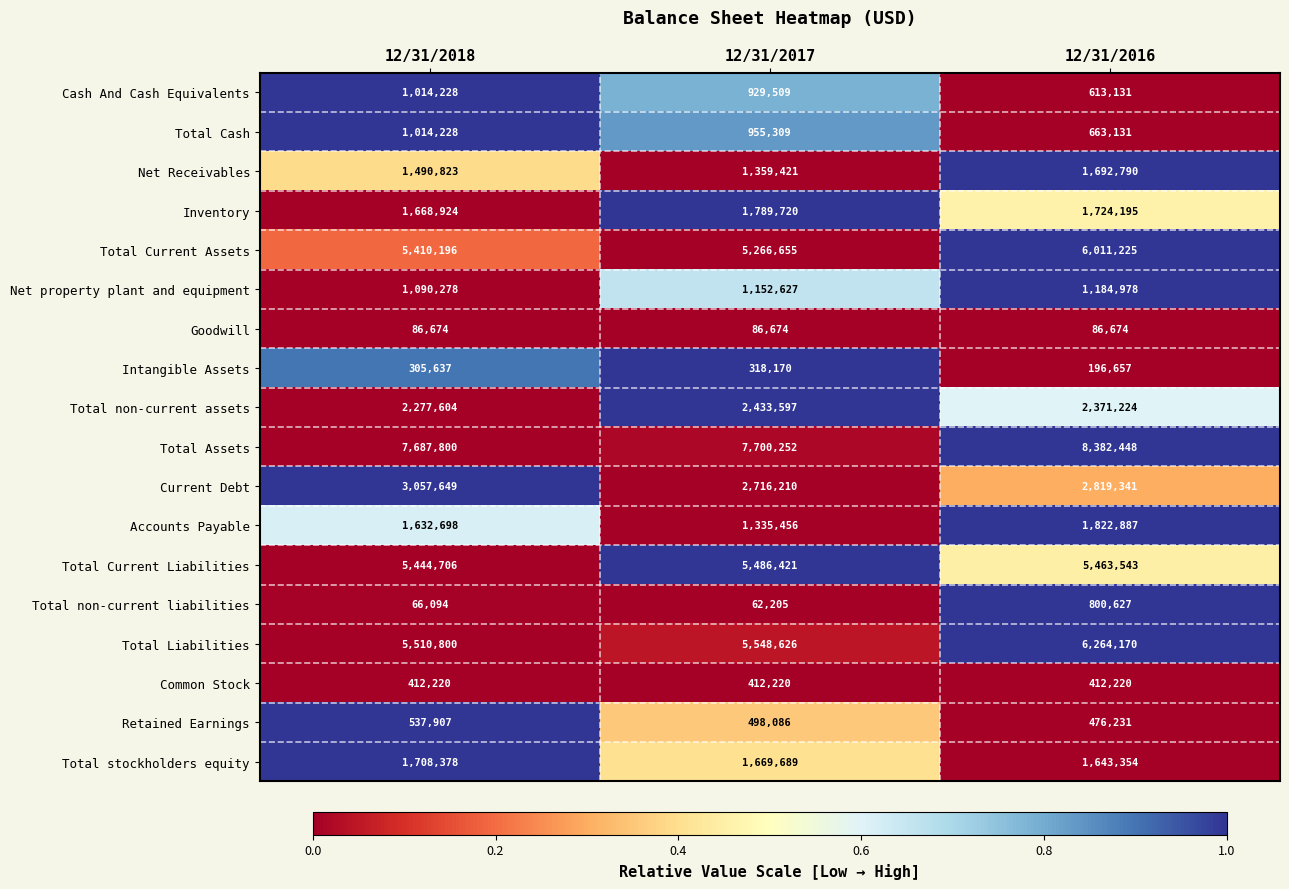

List the labels in order of Net Receivables value, smallest first.

12/31/2017, 12/31/2018, 12/31/2016